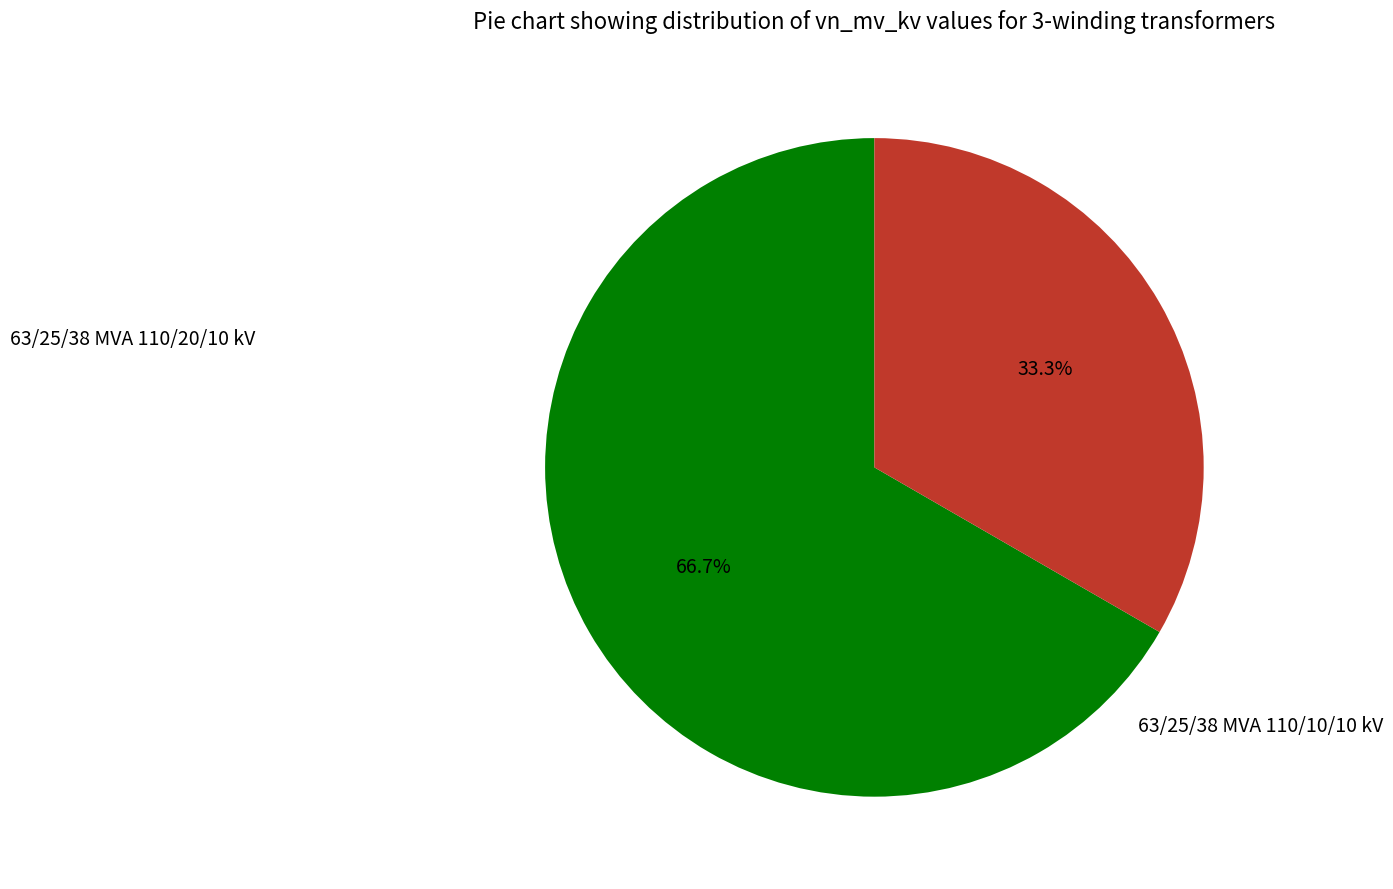

Is there any slice that represents more than half of the pie?

Yes